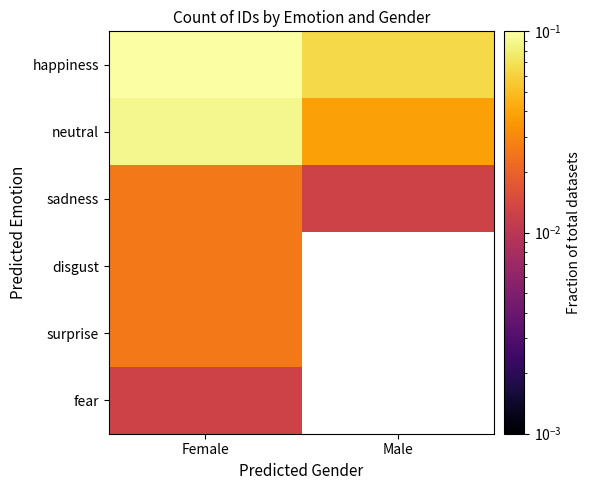

List the labels in order of fear value, smallest first.

Female, Male